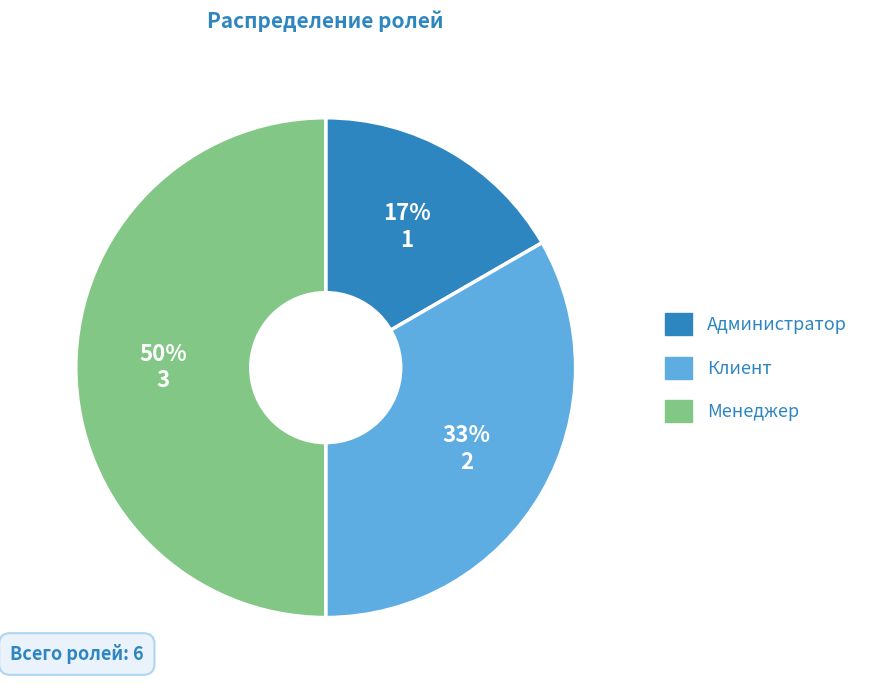

Between Администратор and Менеджер, which is larger?

Менеджер